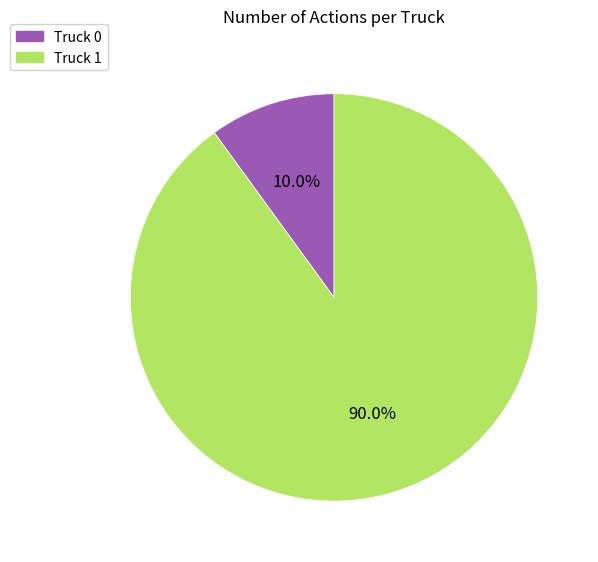

What percentage is the Truck 0 slice, to the nearest percent?

10%